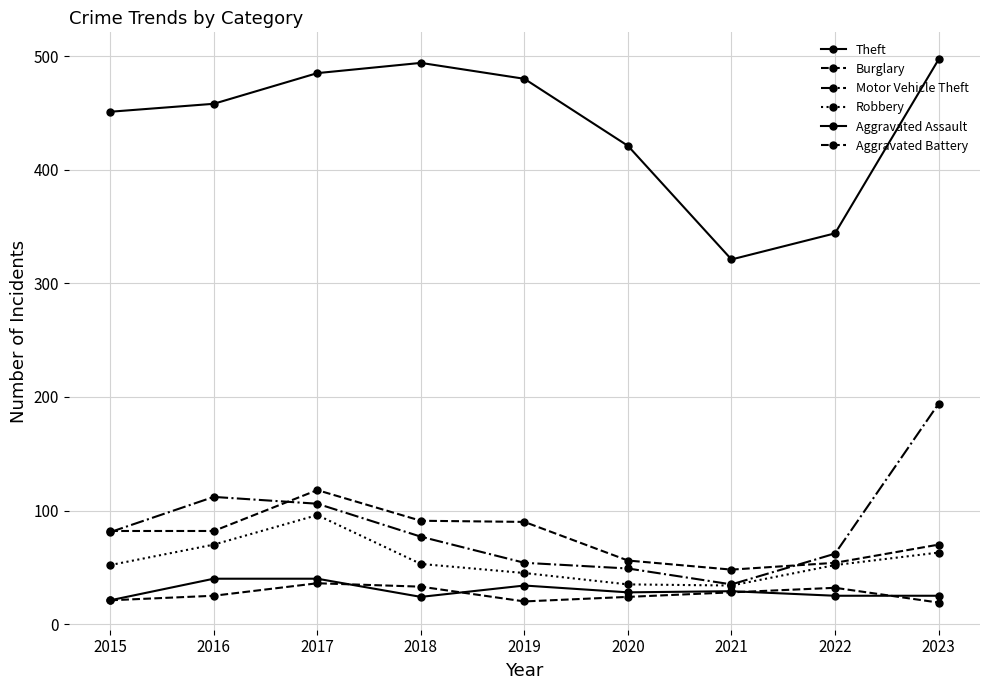

Which label corresponds to the smallest value in the chart?

2023